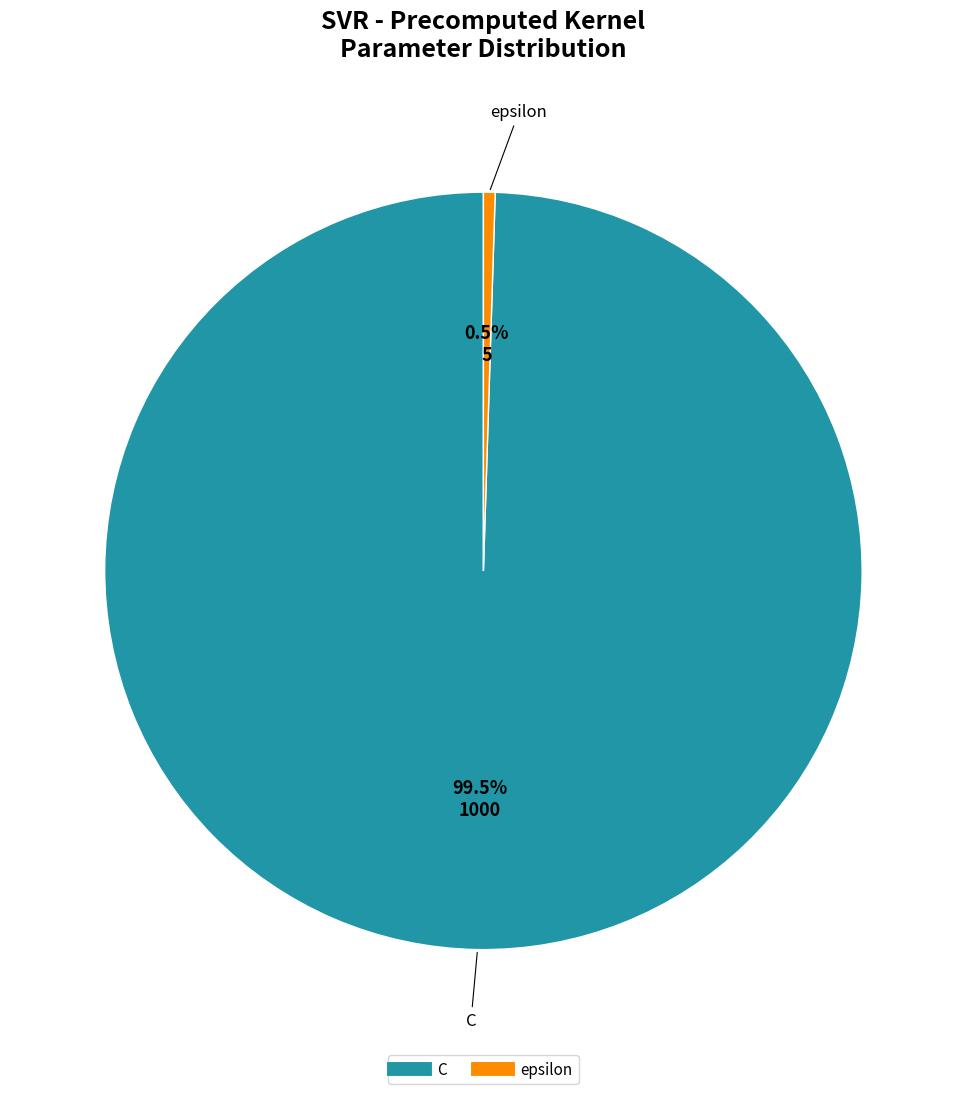

How many slices are in this pie chart?

2